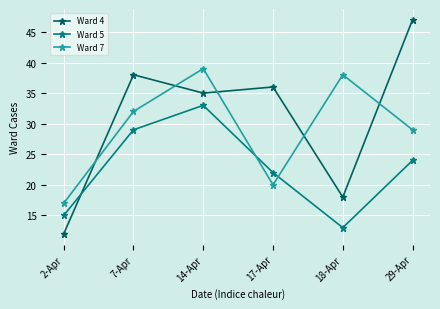

How many times do Ward 5 and Ward 4 cross each other?

1